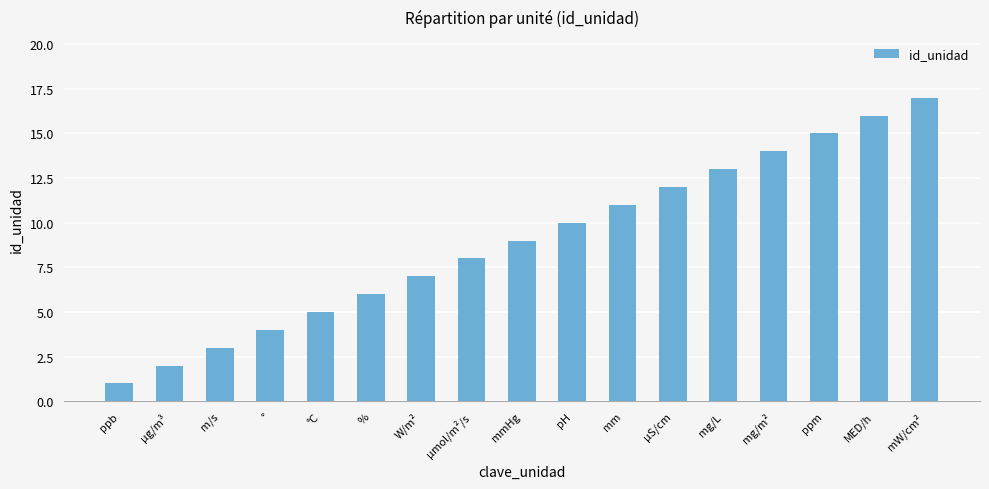

Count the number of data series in this chart.

1